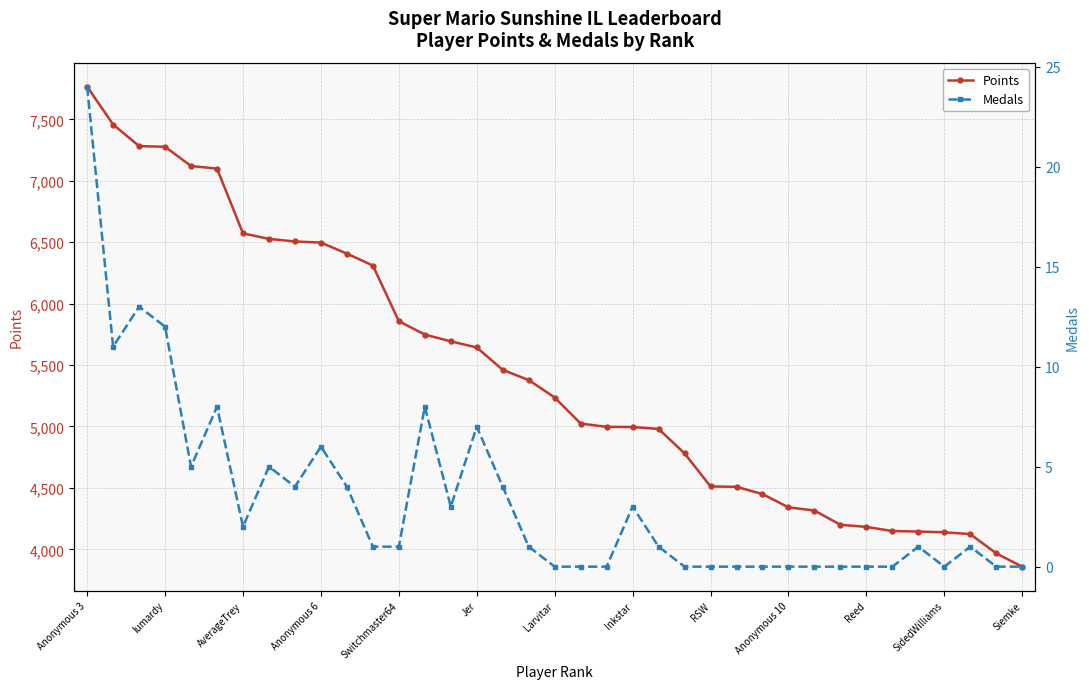

True or false: Medals has more than 0 interior local peaks.

True